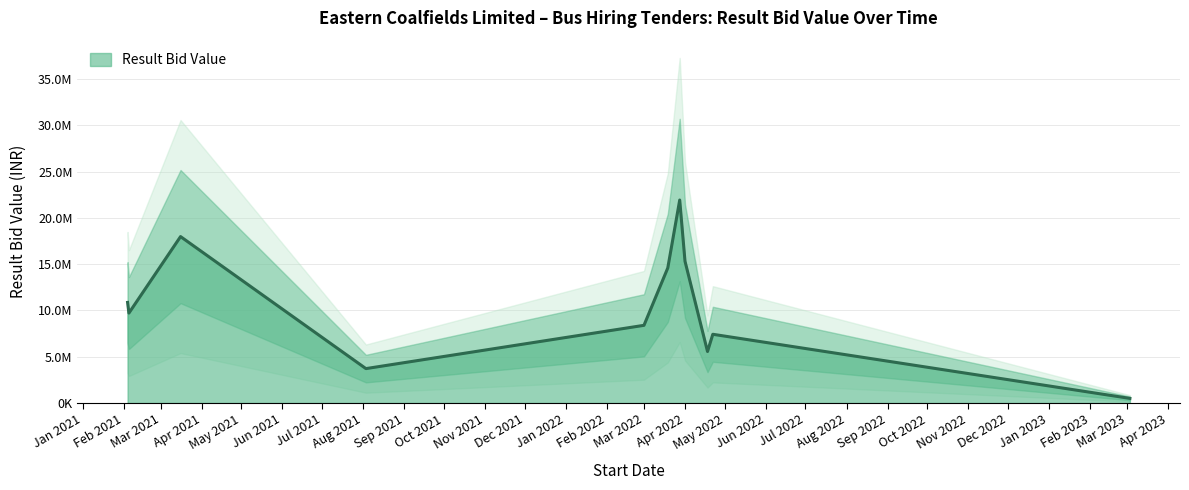

How many lines are shown in the chart?

1